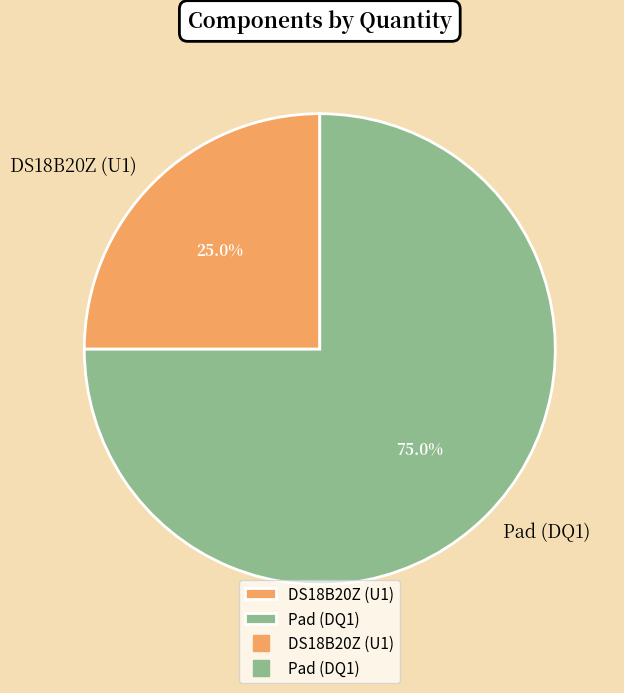

Which slice is the largest?

Pad (DQ1)